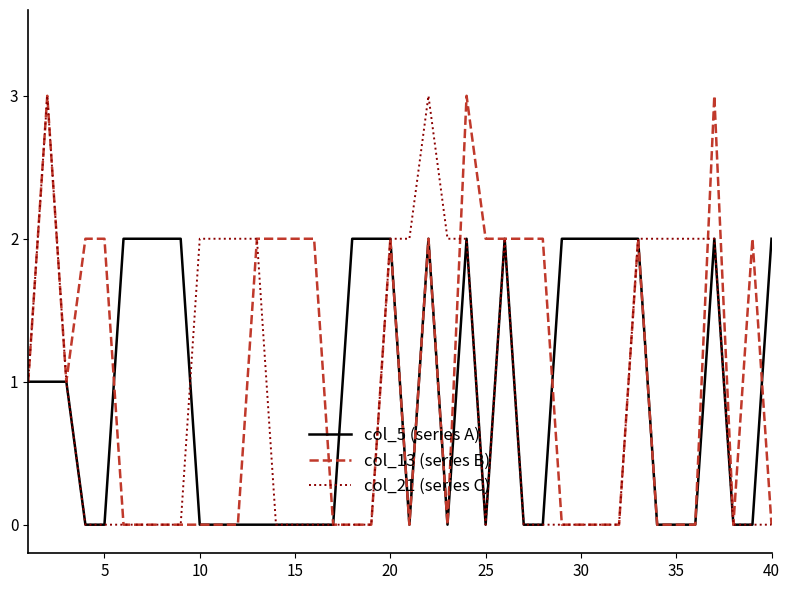

Reading left to right, what are all the values shown in this chart?

col_5 (series A): 1	1	1	0	0	2	2	2	2	0	0	0	0	0	0	0	0	2	2	2	0	2	0	2	0	2	0	0	2	2	2	2	2	0	0	0	2	0	0	2
col_13 (series B): 1	3	1	2	2	0	0	0	0	0	0	0	2	2	2	2	0	0	0	2	0	2	0	3	2	2	2	2	0	0	0	0	2	0	0	0	3	0	2	0
col_21 (series C): 1	3	1	0	0	0	0	0	0	2	2	2	2	0	0	0	0	0	0	2	2	3	2	2	0	2	0	0	0	0	0	0	2	2	2	2	2	0	0	0